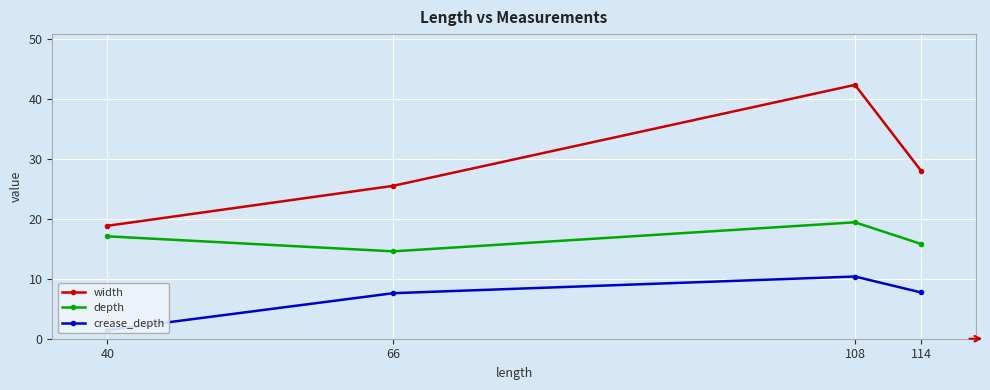

True or false: width has a value of 18.8 at 40.

True